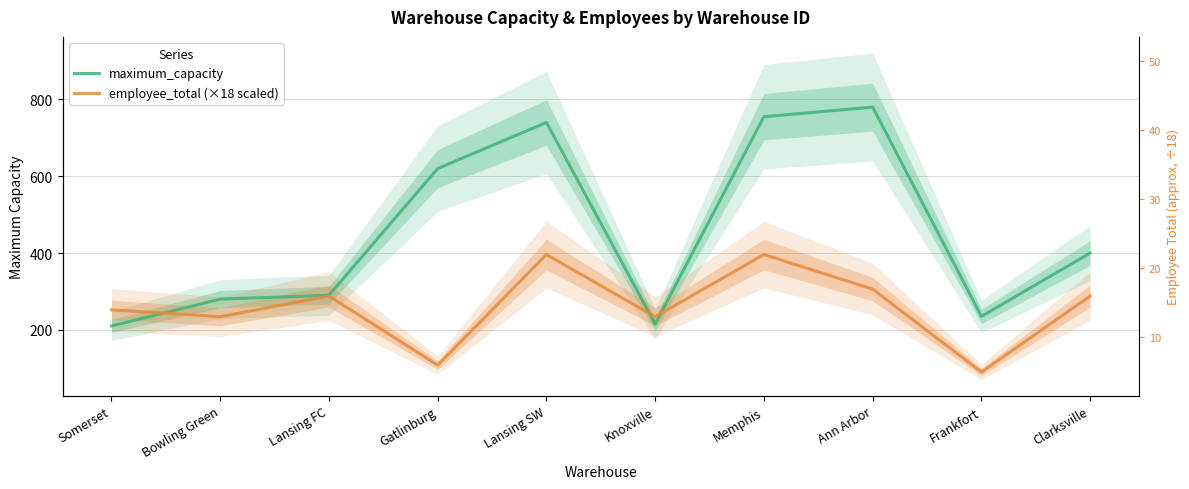

Is the value of maximum_capacity at Ann Arbor greater than the value of employee_total (×18 scaled) at Gatlinburg?

Yes